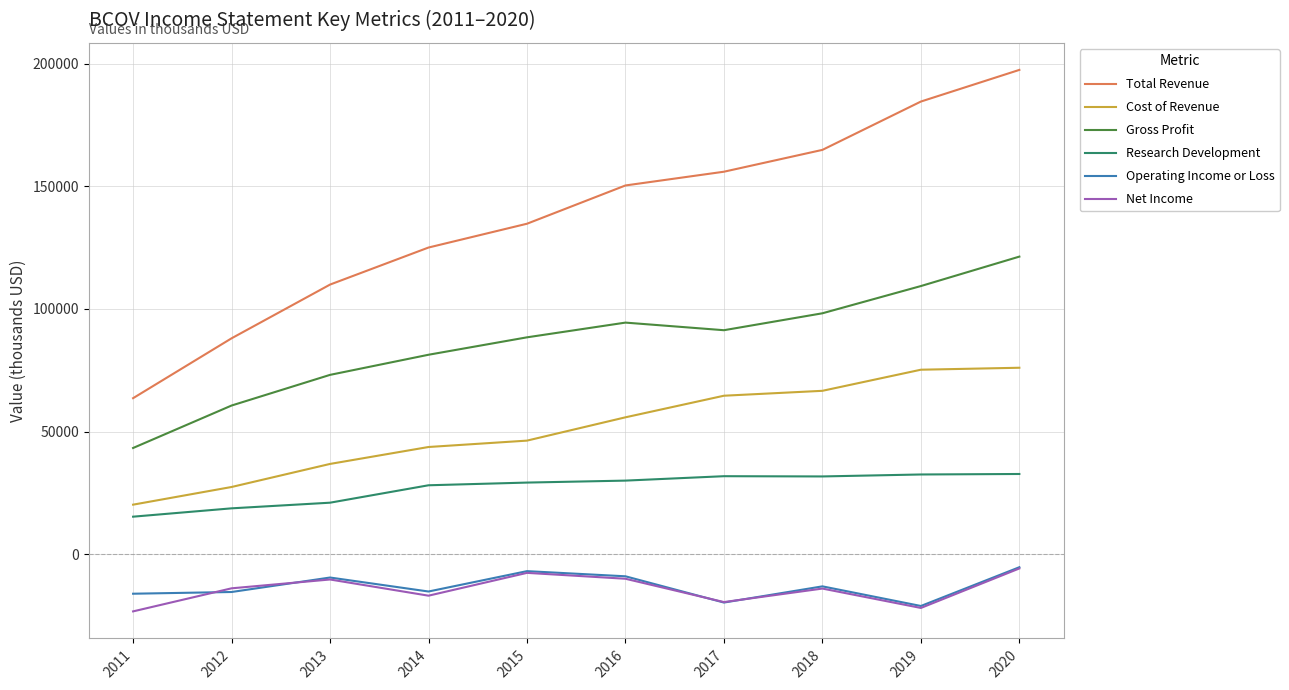

In Operating Income or Loss, how many points are lower than both neighbors (excluding endpoints)?

3